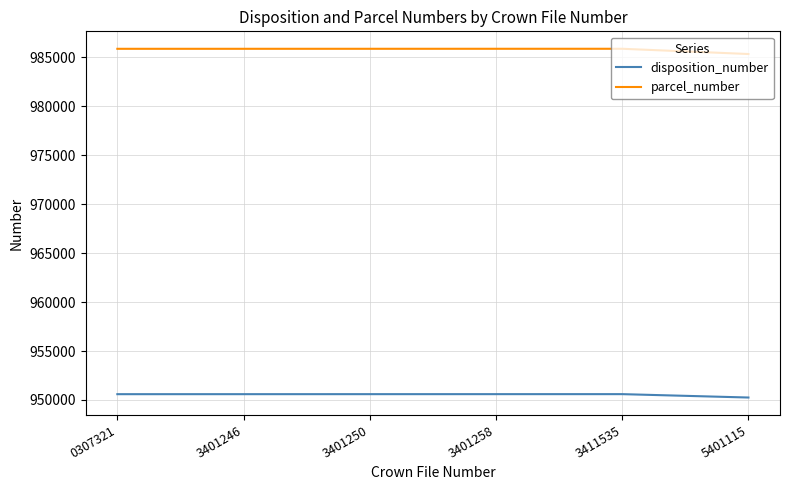

What is the sum of all parcel_number values?

5914799